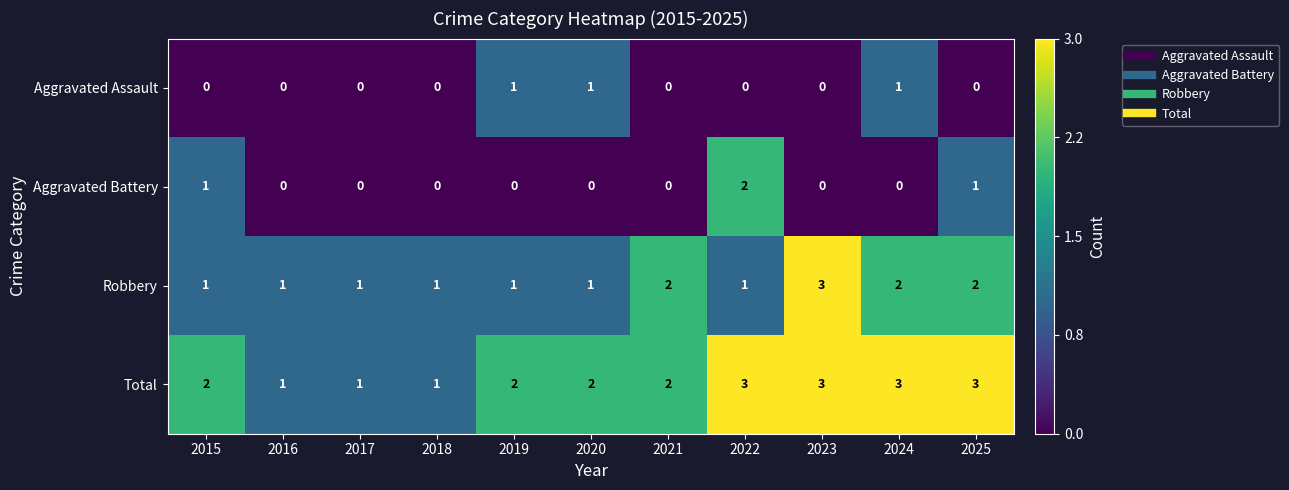

Is the value of Total at 2021 greater than the value of Robbery at 2015?

Yes